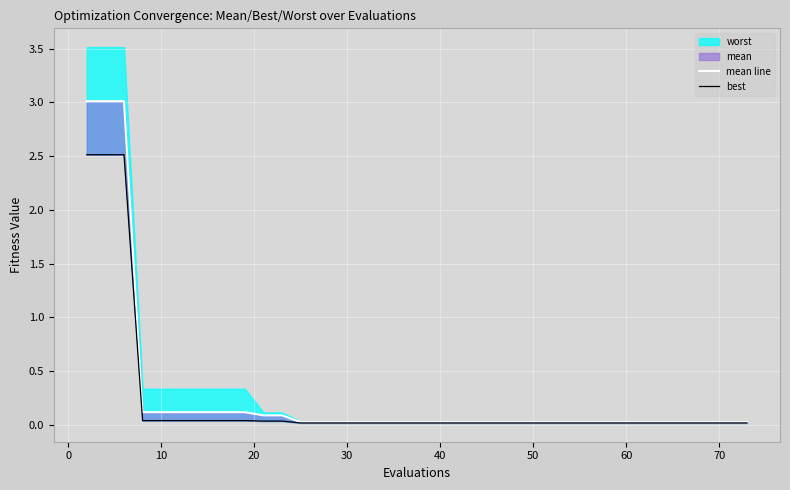

What is the difference between the maximum and second lowest values in the best series?

2.5